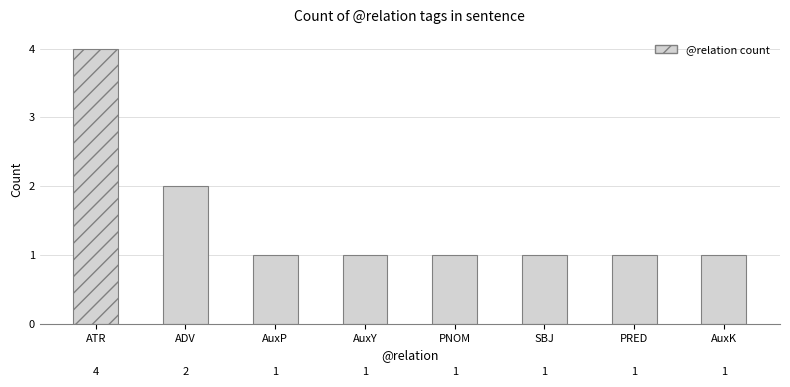

Read the value at AuxY.

1